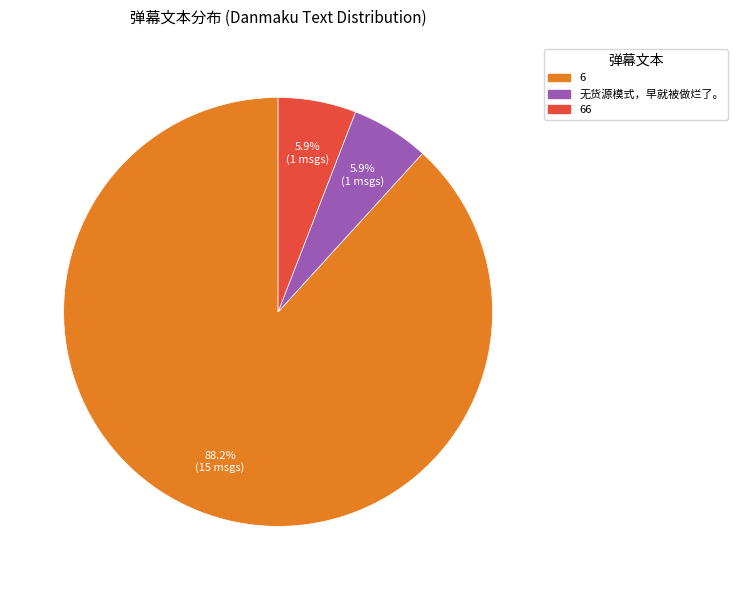

How many segments does this pie chart have?

3